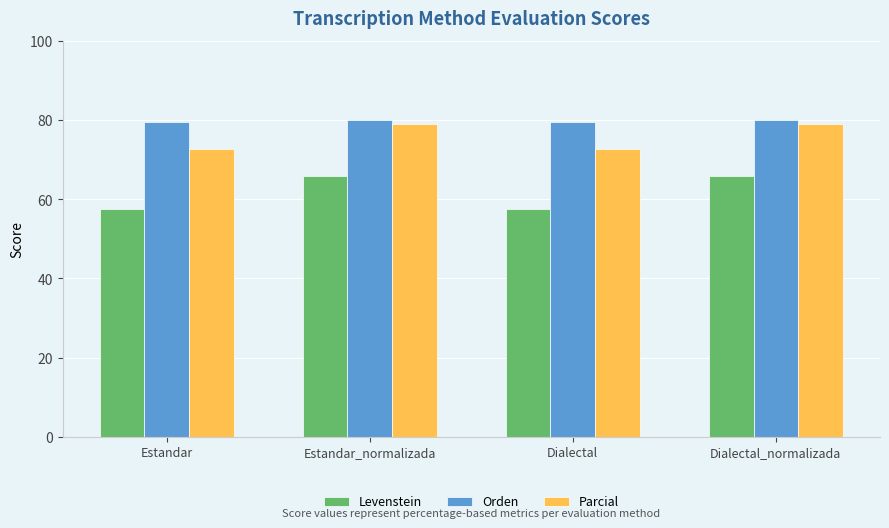

What is the minimum value shown in the chart?

57.4